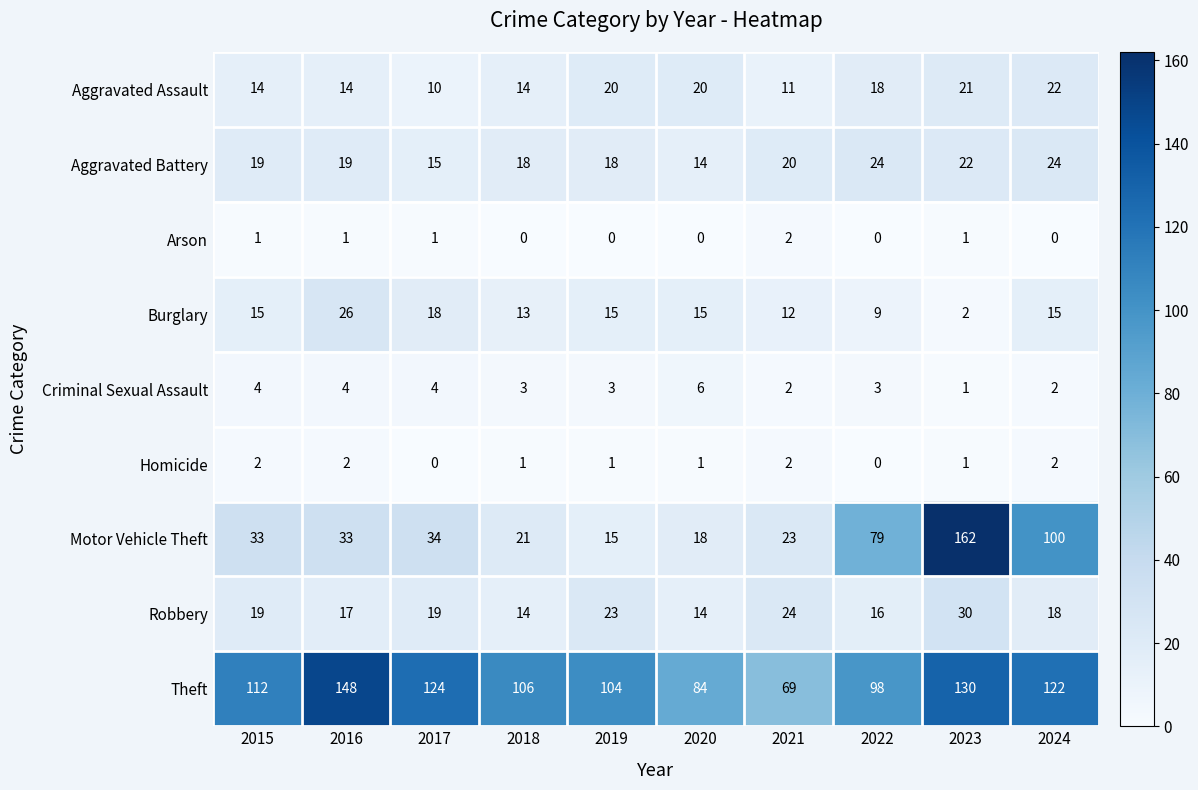

Which category has the highest value in the Aggravated Assault series?

2024